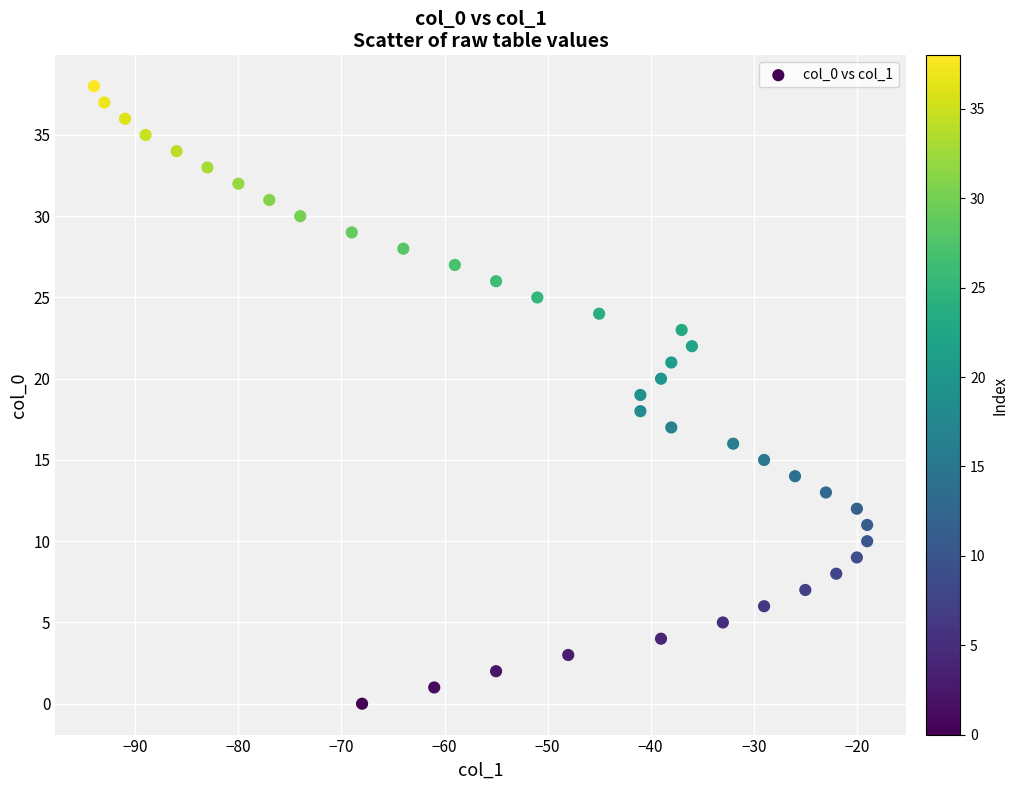

What is the range of X values (max minus min)?

75